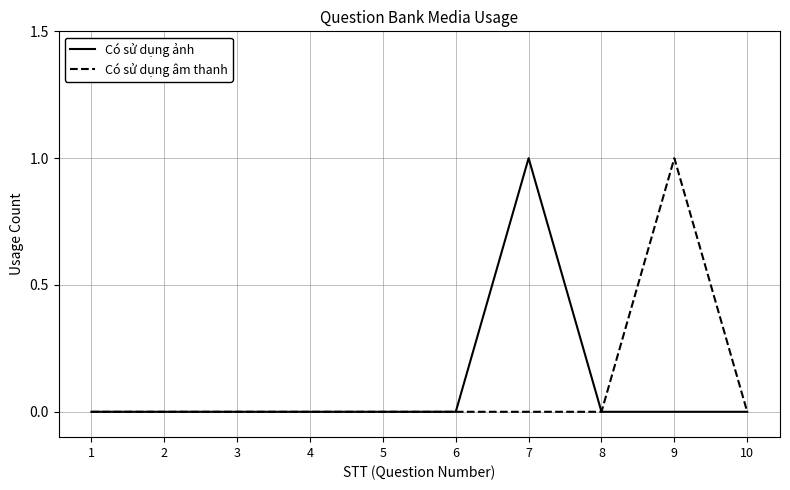

Rank the series at 7 from highest to lowest value.

Có sử dụng ảnh, Có sử dụng âm thanh